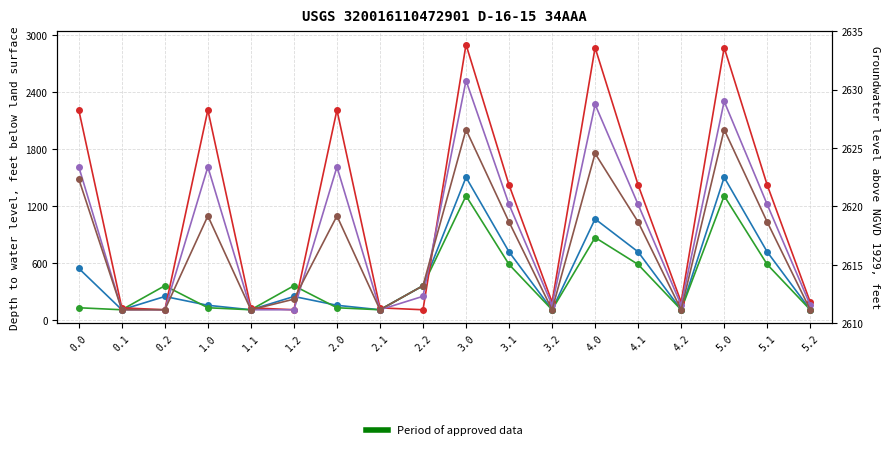

Which series ends up on top after the final intersection of col_22 and col_21?

col_21